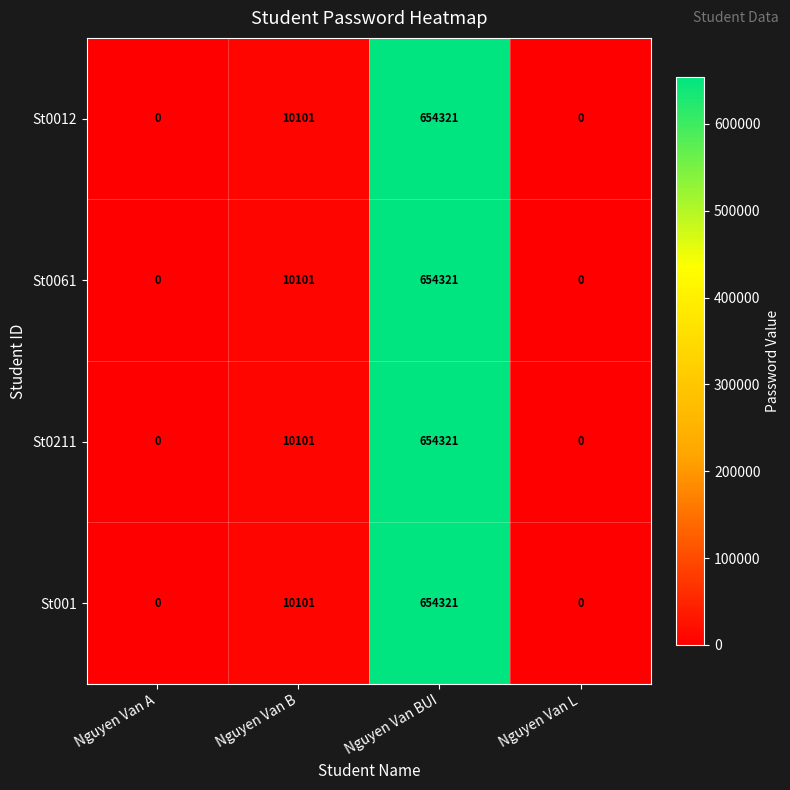

Where is St0012 nearest to the value 327160?

Nguyen Van B